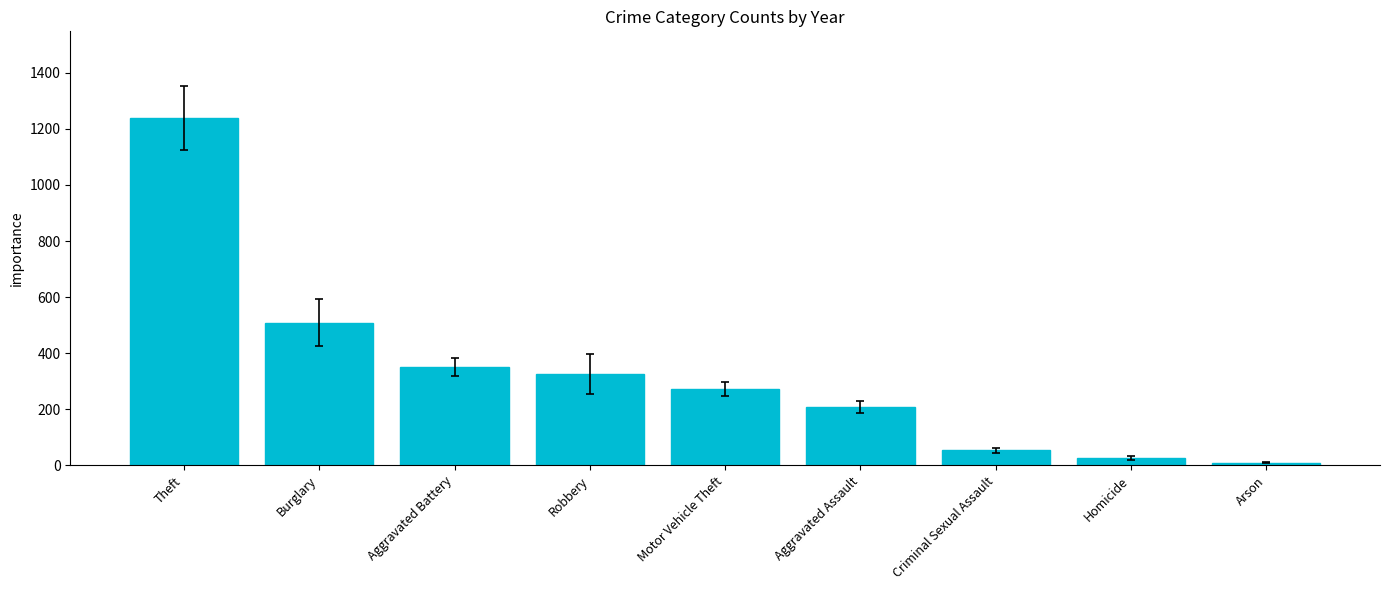

Read the value at Arson.

9.3